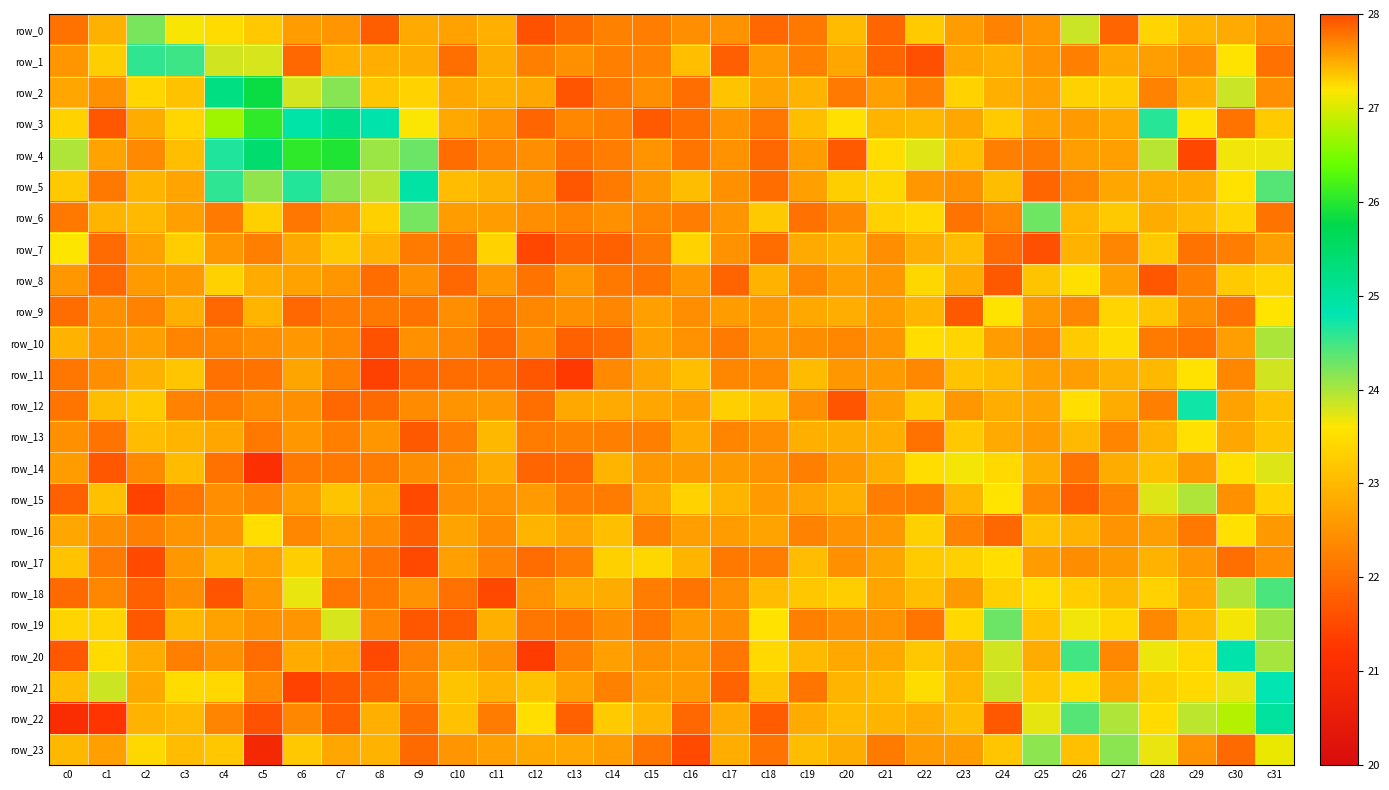

Count the number of data series in this chart.

24